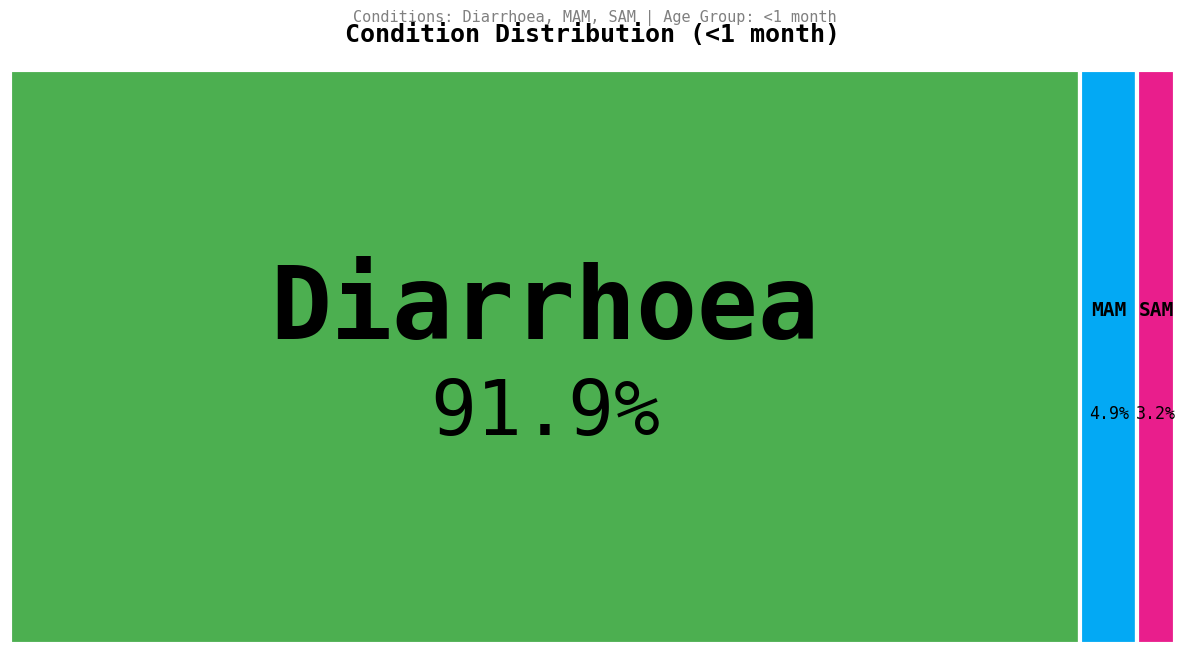

To the nearest percent, what is the average slice percentage?

33%